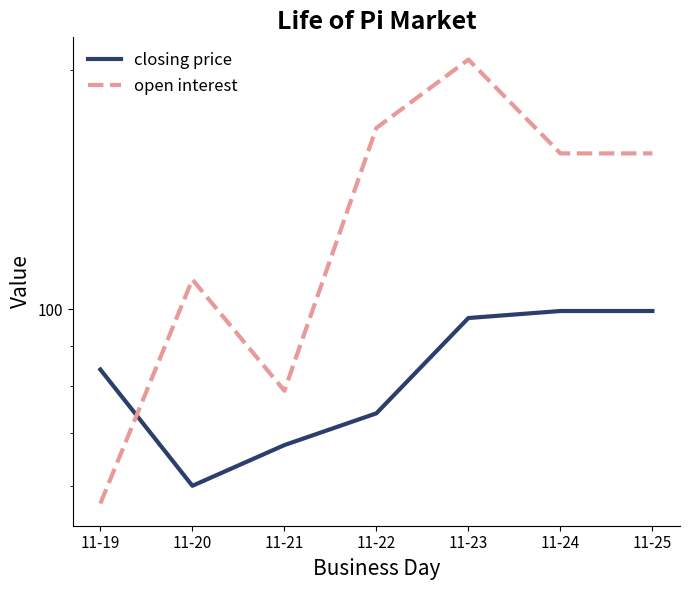

What is the sum of the closing price values at 11-20 and 11-21?

127.5